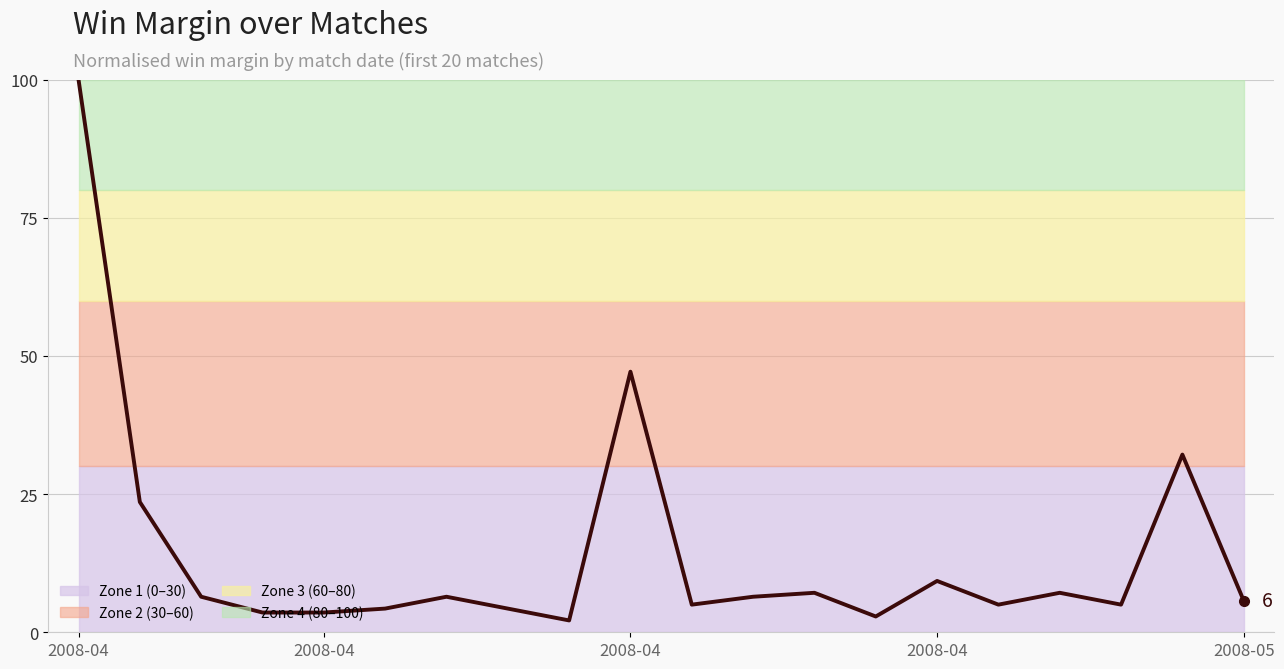

What is the change in value from 15 to 18?

+27.1